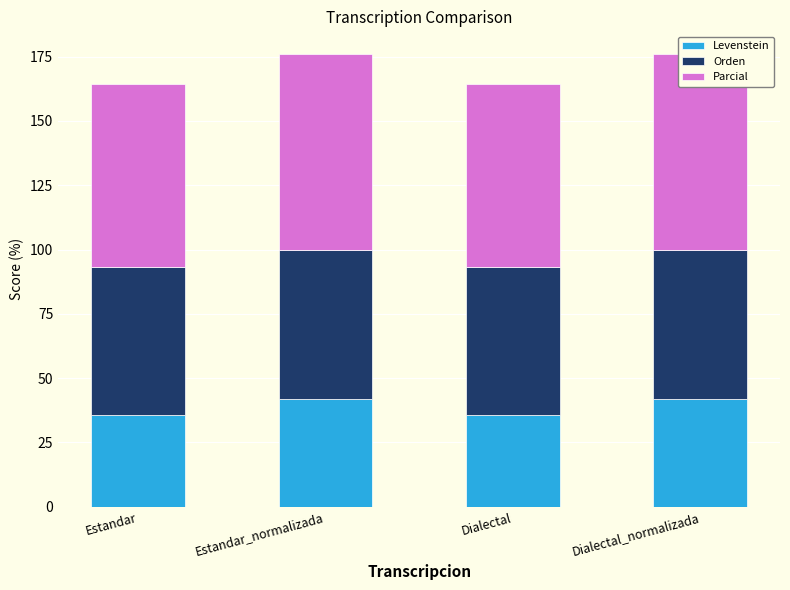

What is the spread (max minus min) of values at Estandar?

35.8